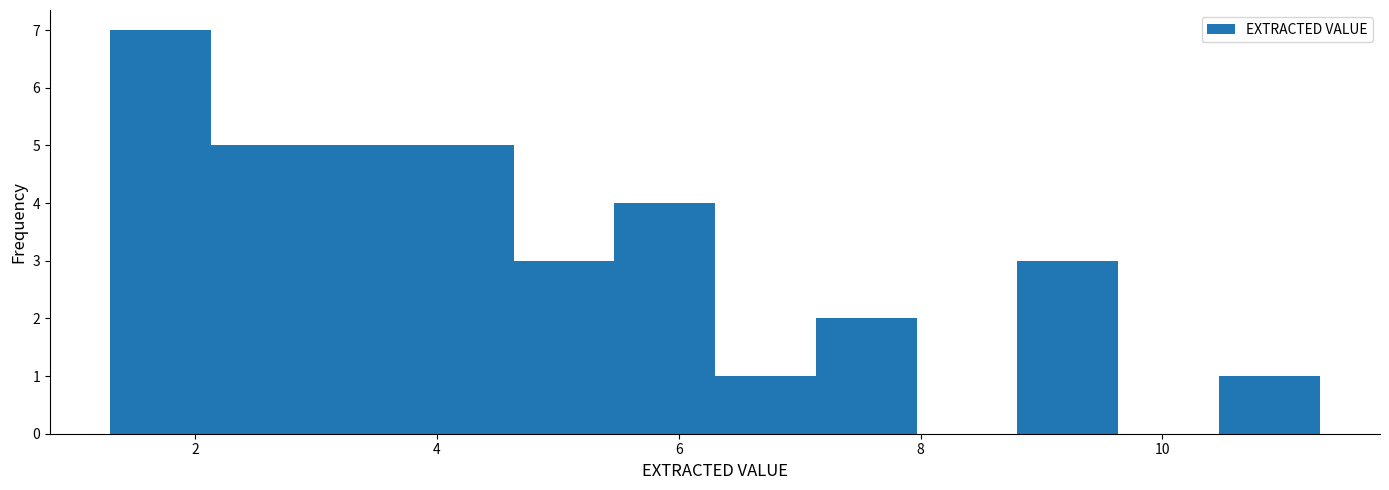

Which range on the x-axis has the tallest bar?

1.4 to 2.2